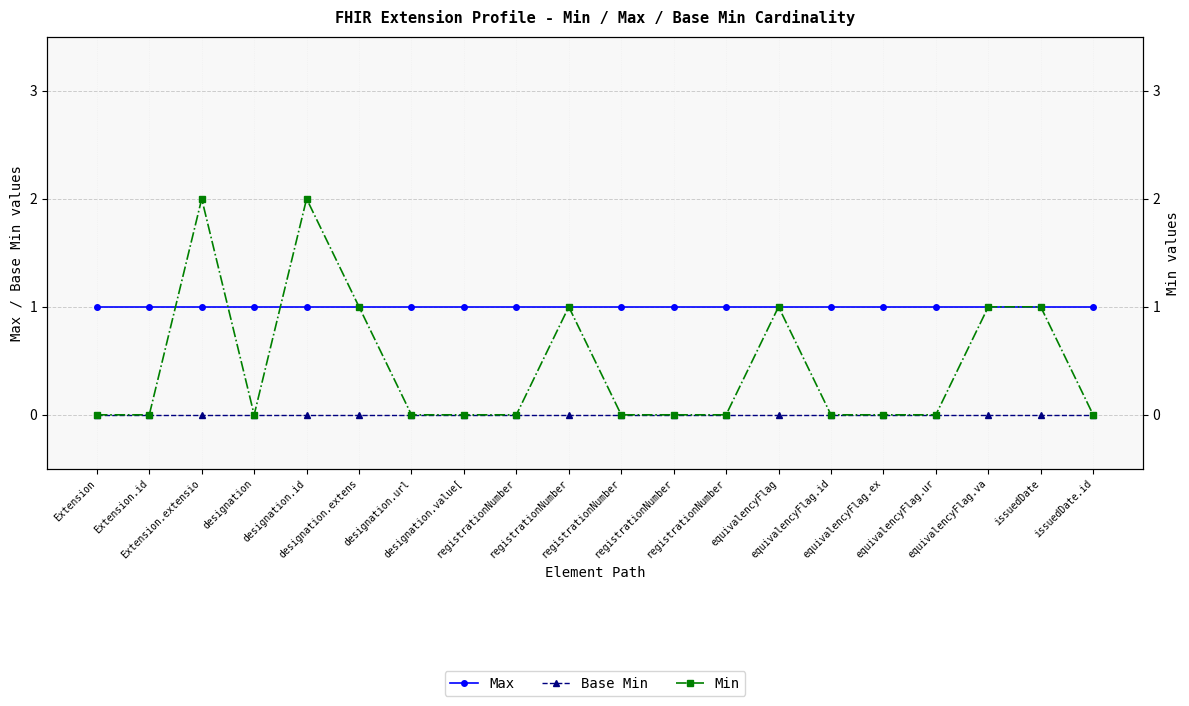

What is the value of the Max point at the 2nd from the left?

1